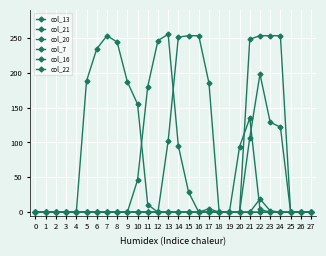

How many lines are shown in the chart?

6